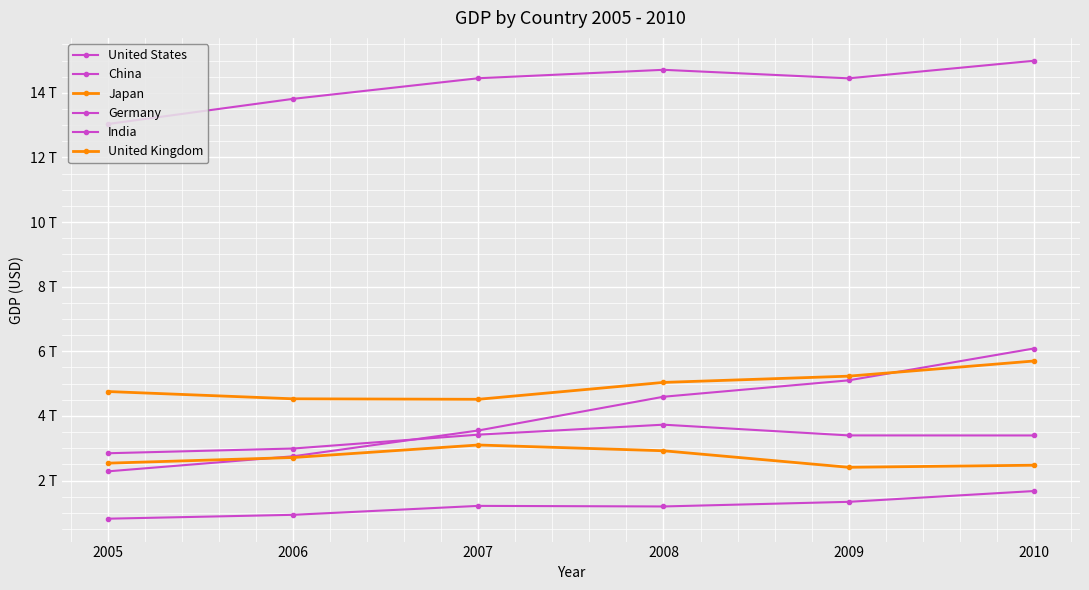

Reading right to left, transcribe all the data shown in this chart.

United States: 2010=15.0	2009=14.4	2008=14.7	2007=14.5	2006=13.8	2005=13.0
China: 2010=6.1	2009=5.1	2008=4.6	2007=3.6	2006=2.8	2005=2.3
Japan: 2010=5.7	2009=5.2	2008=5.0	2007=4.5	2006=4.5	2005=4.8
Germany: 2010=3.4	2009=3.4	2008=3.7	2007=3.4	2006=3.0	2005=2.8
India: 2010=1.7	2009=1.3	2008=1.2	2007=1.2	2006=0.9	2005=0.8
United Kingdom: 2010=2.5	2009=2.4	2008=2.9	2007=3.1	2006=2.7	2005=2.5